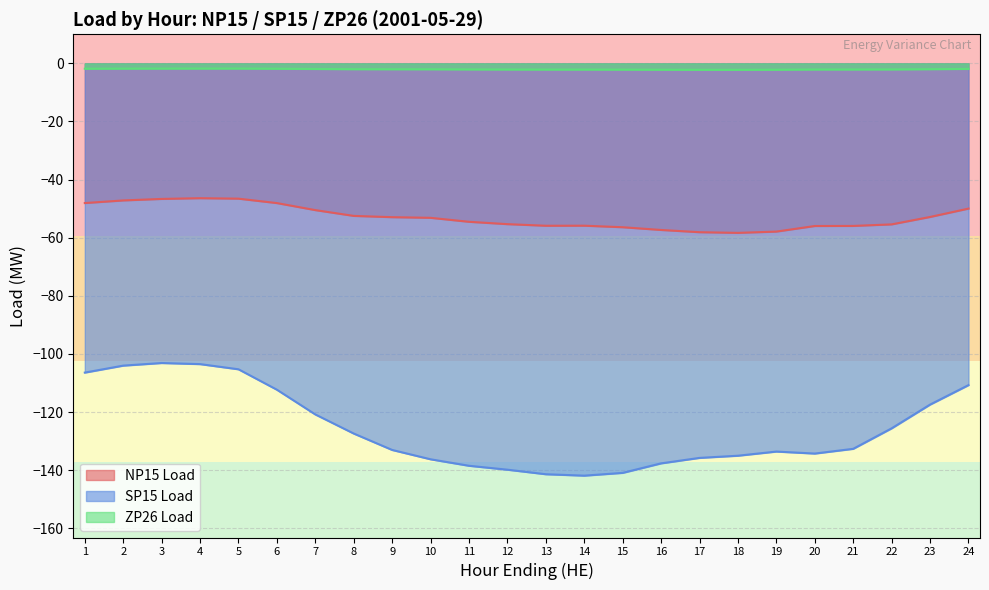

True or false: NP15 Load and ZP26 Load cross at least once.

False